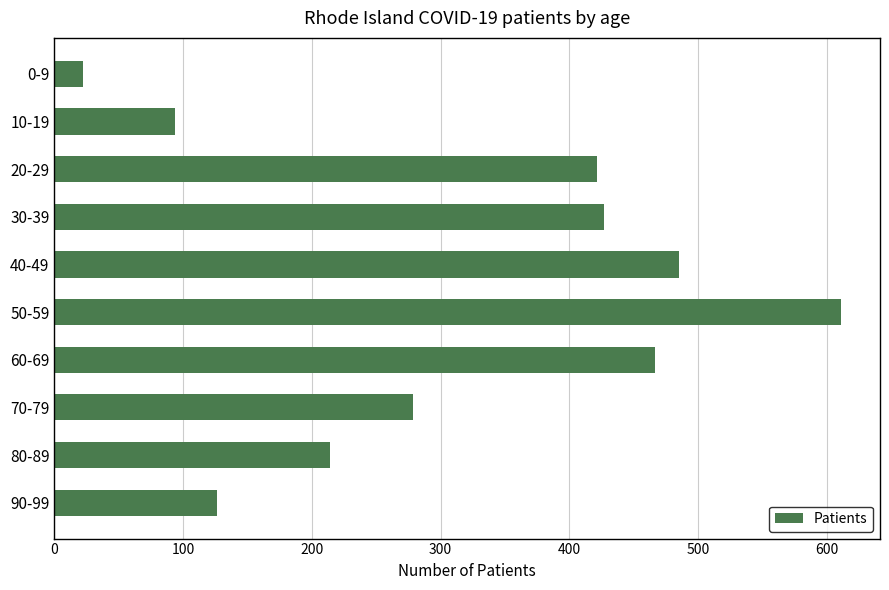

True or false: the data shows 640 at 40-49.

False